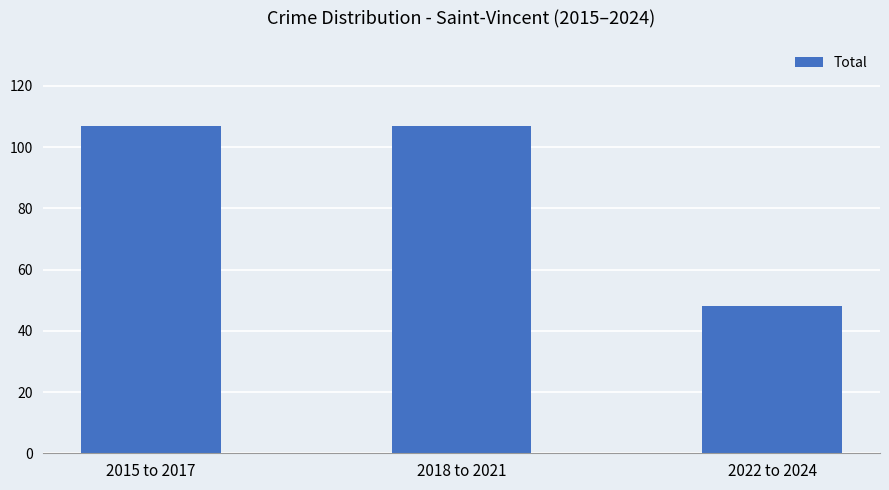

What is the maximum value shown in the chart?

107